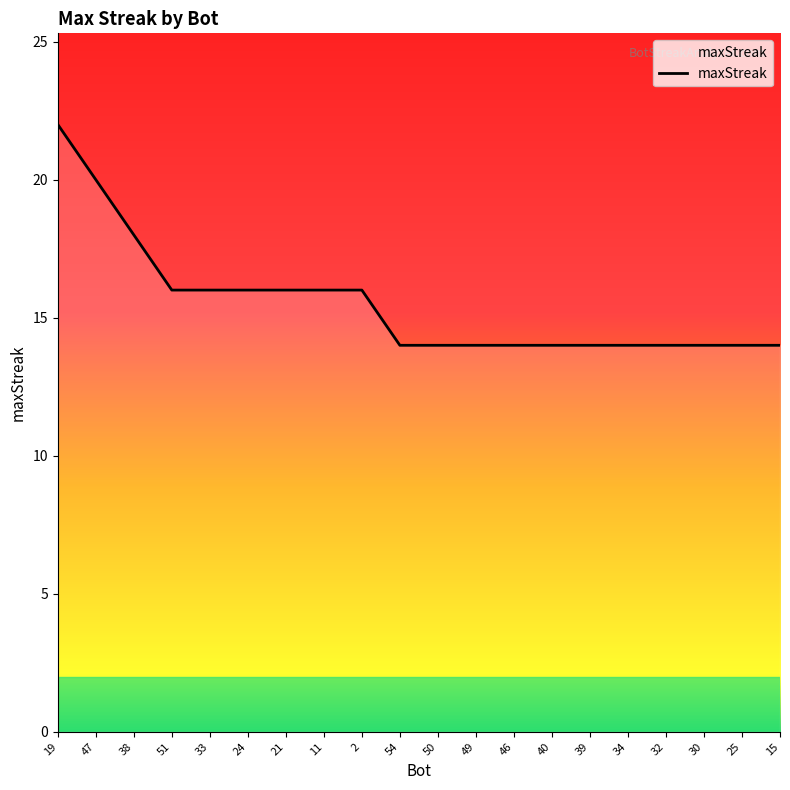

True or false: the data shows 20 at 40.

False